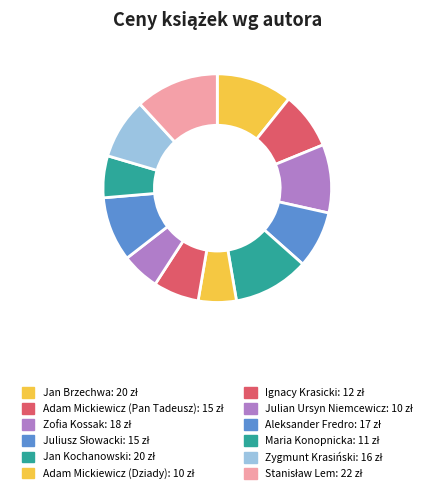

What is the ratio of the value at Aleksander Fredro to the value at Stanisław Lem?

0.8